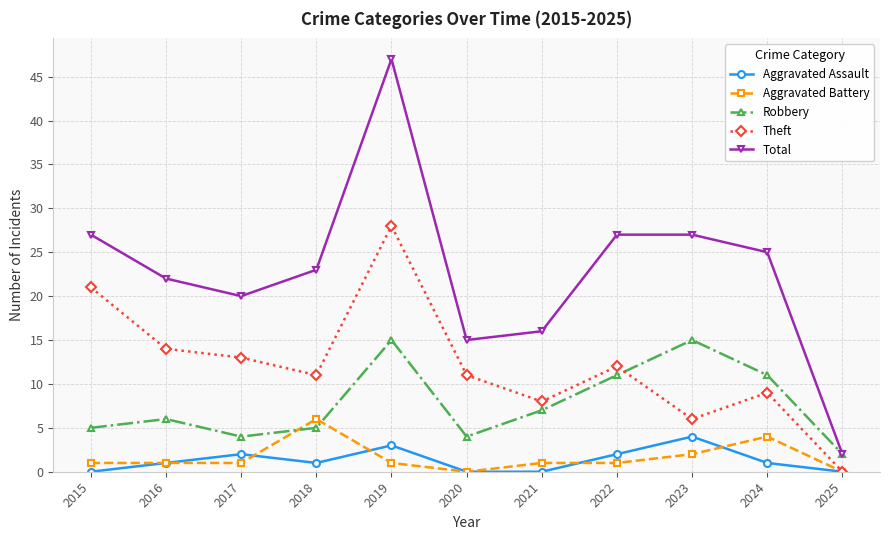

Rank the series by their maximum value, from lowest to highest.

Aggravated Assault, Aggravated Battery, Robbery, Theft, Total